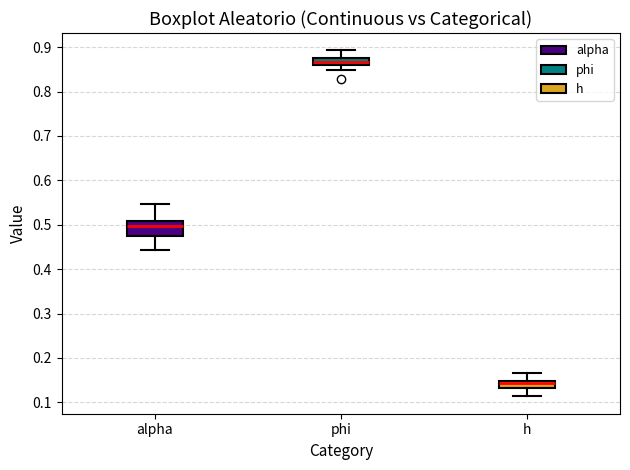

Which box is the tallest, from its lower edge to its upper edge?

alpha